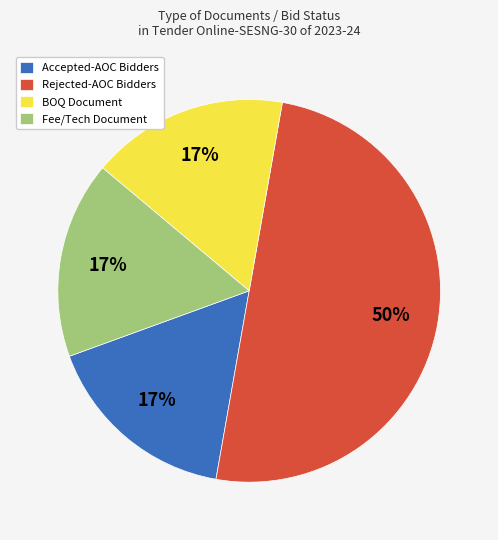

What is the largest slice in the pie chart?

Rejected-AOC Bidders